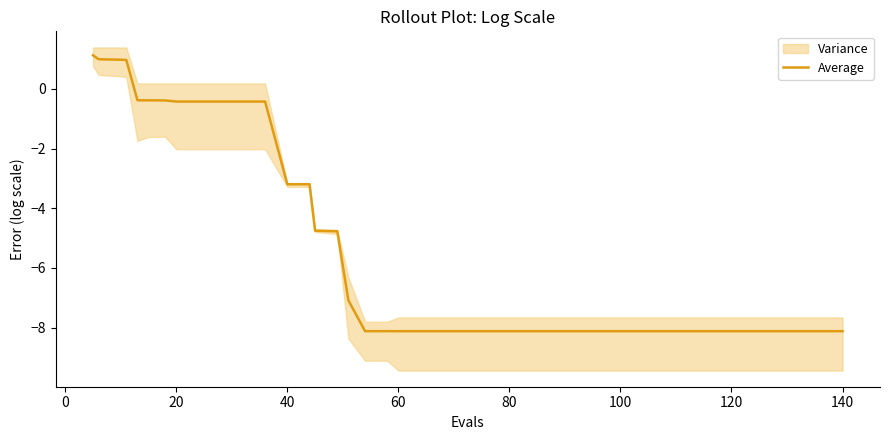

What is the difference between the second highest and second lowest values?

9.1